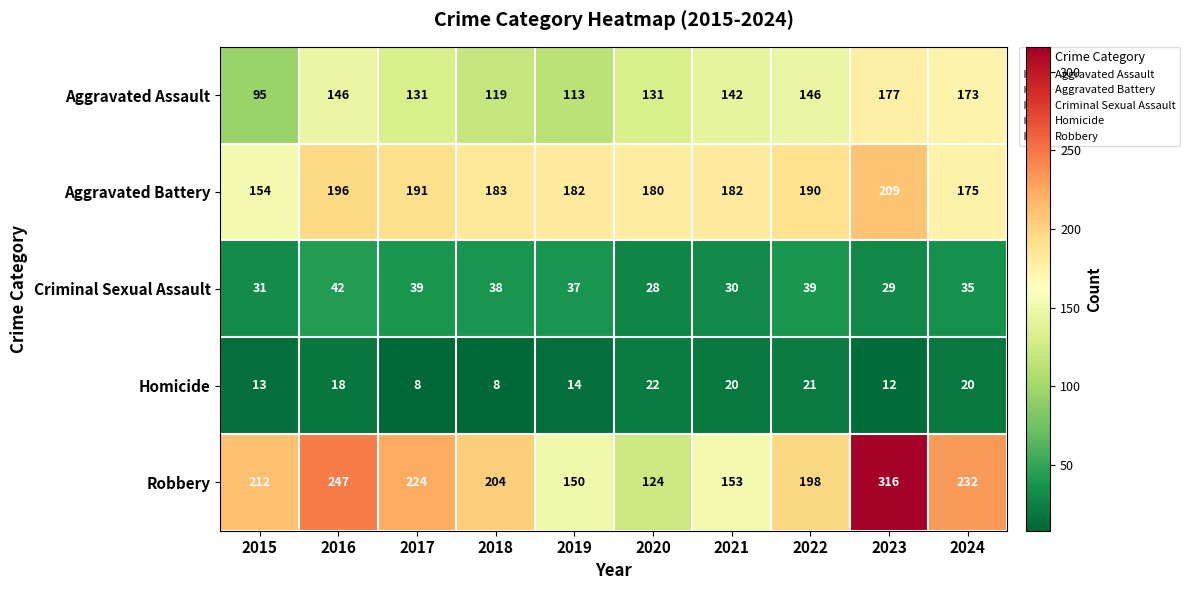

The Aggravated Assault series shows 75 at 2017. True or false?

False